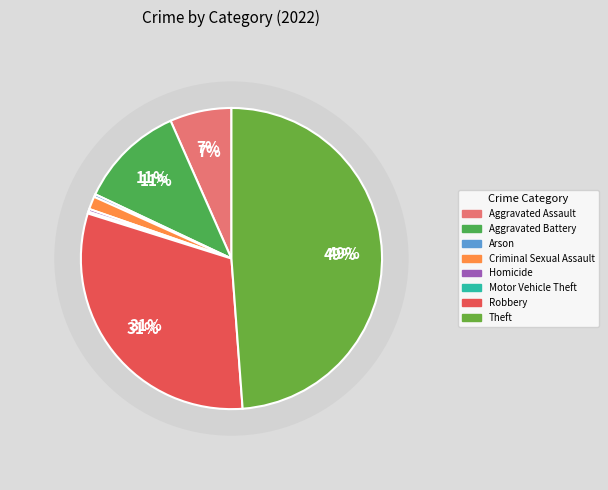

To the nearest percent, what is the difference between the largest and smallest slice percentages?

49%